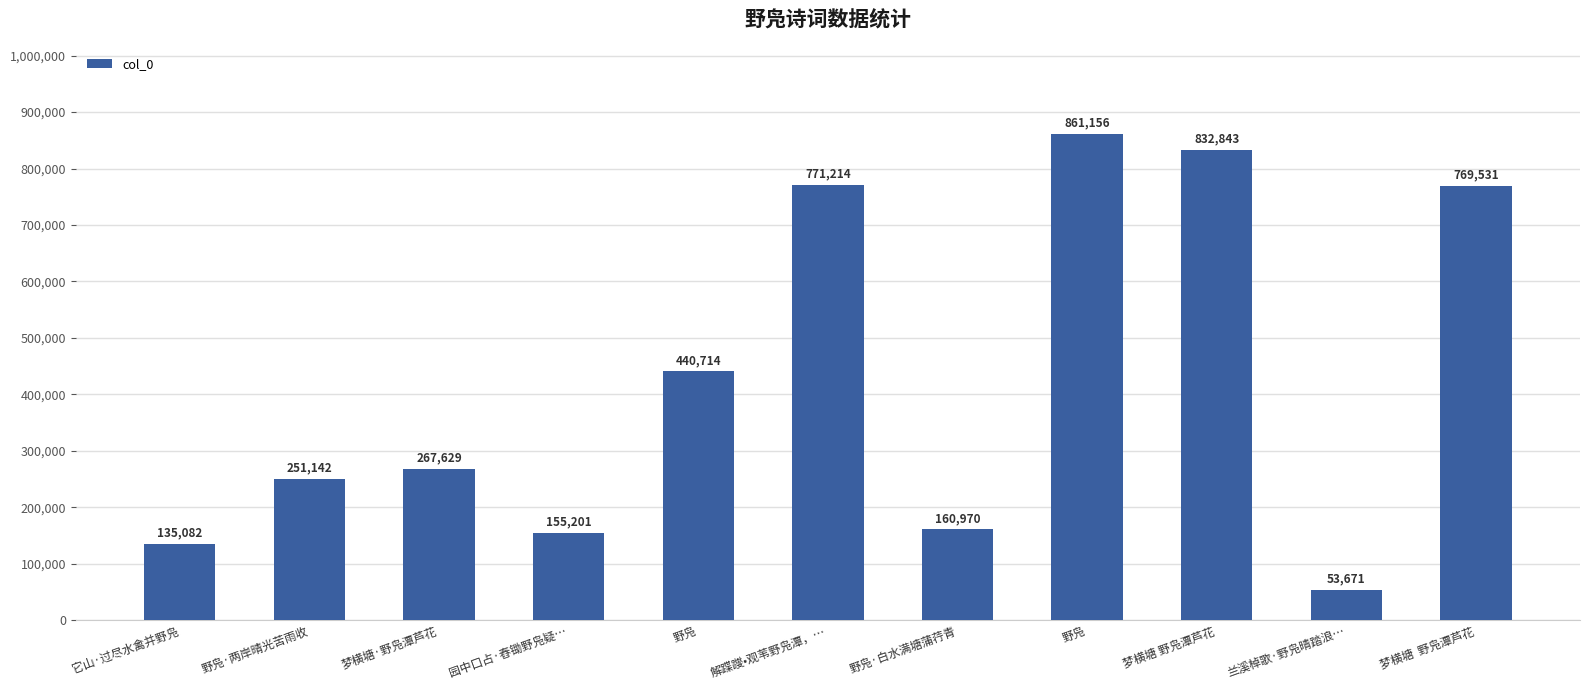

What is the label of the 3rd bar from the right?

梦横塘 野凫潭芦花